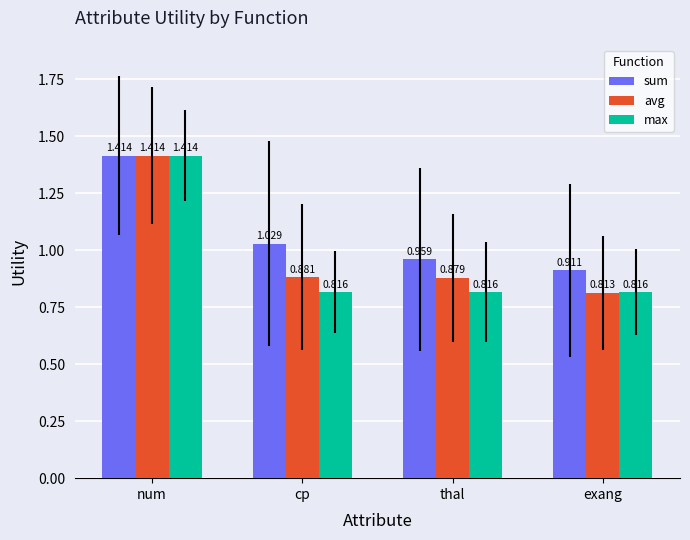

Which category has the lowest value in the sum series?

exang